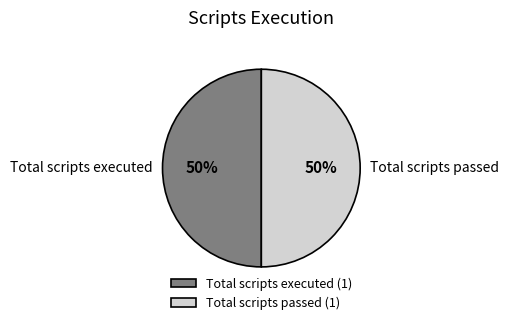

To the nearest percent, what is the difference between the largest and smallest slice percentages?

0%